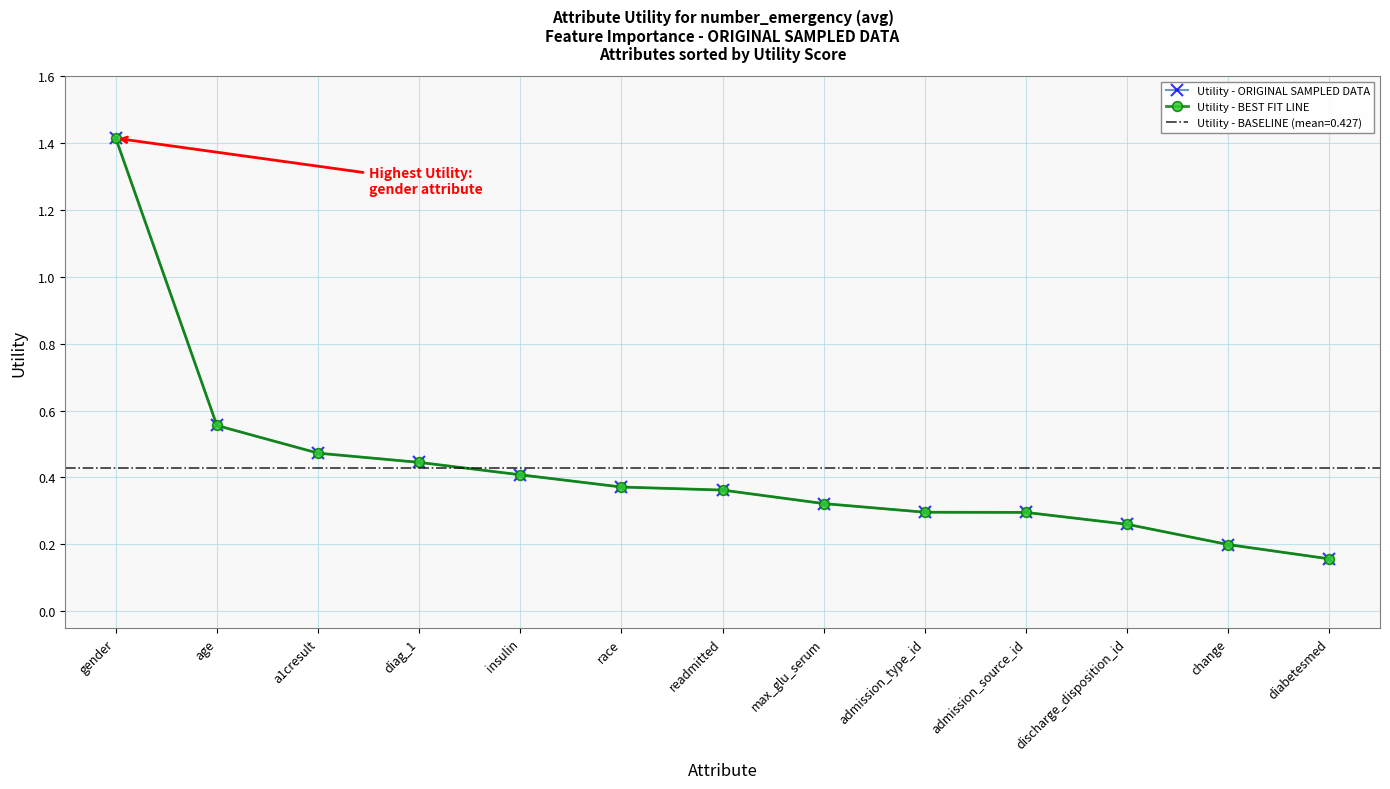

What is the maximum value shown in the chart?

1.4